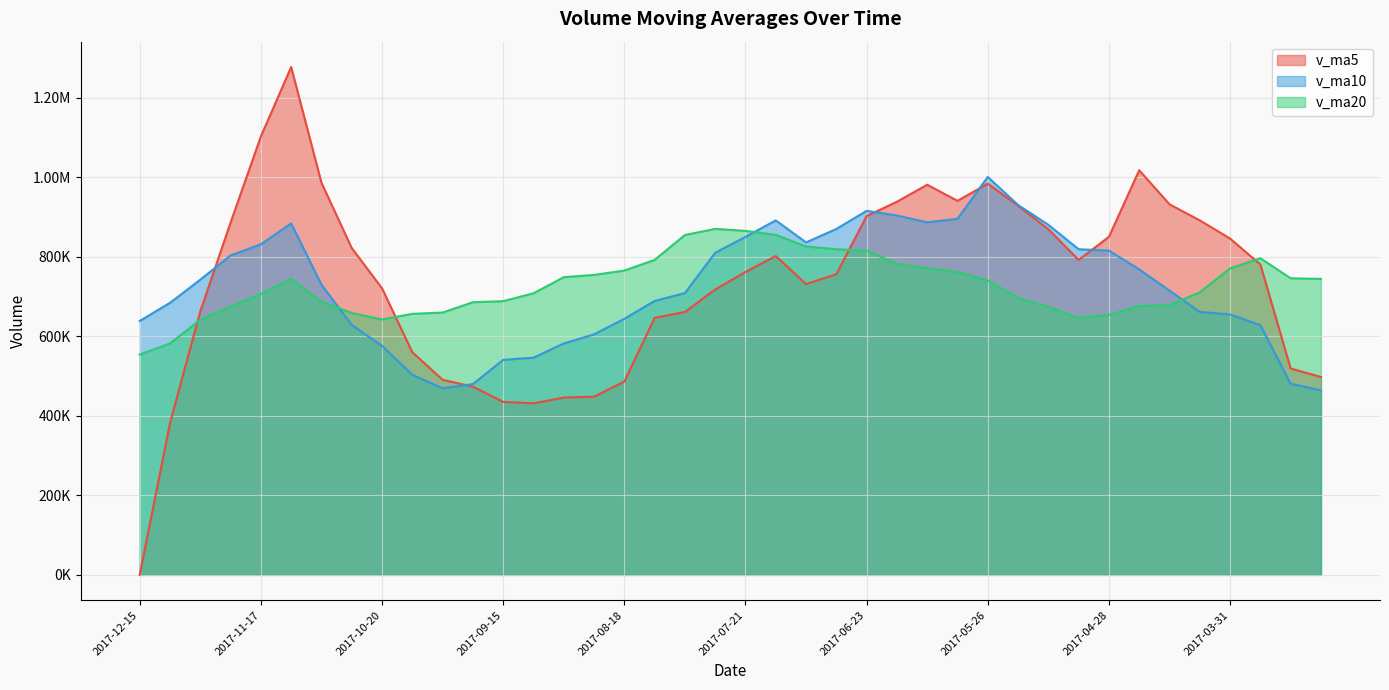

True or false: v_ma5 has more than 2 interior local peaks.

True